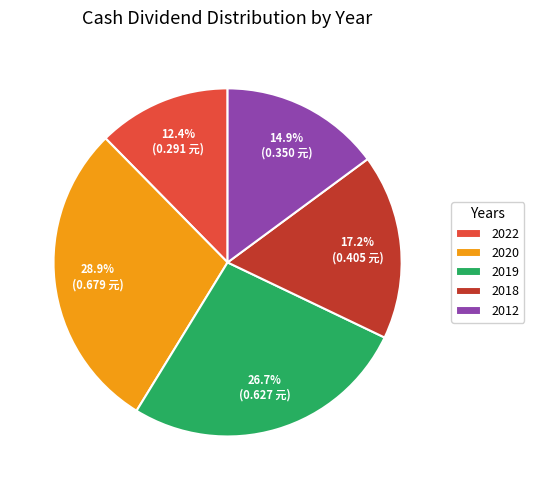

Is it true that 2018 is 25% of the pie?

False